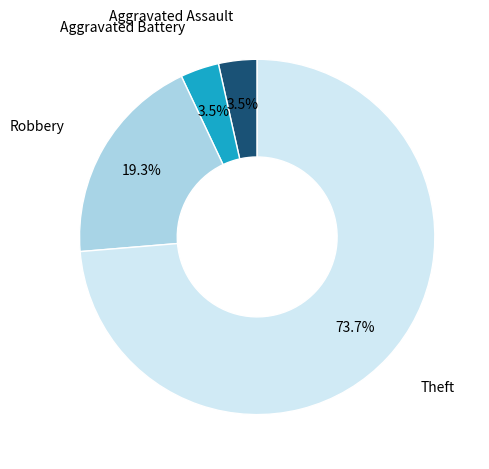

How much of the chart is everything except Robbery?

80.7%